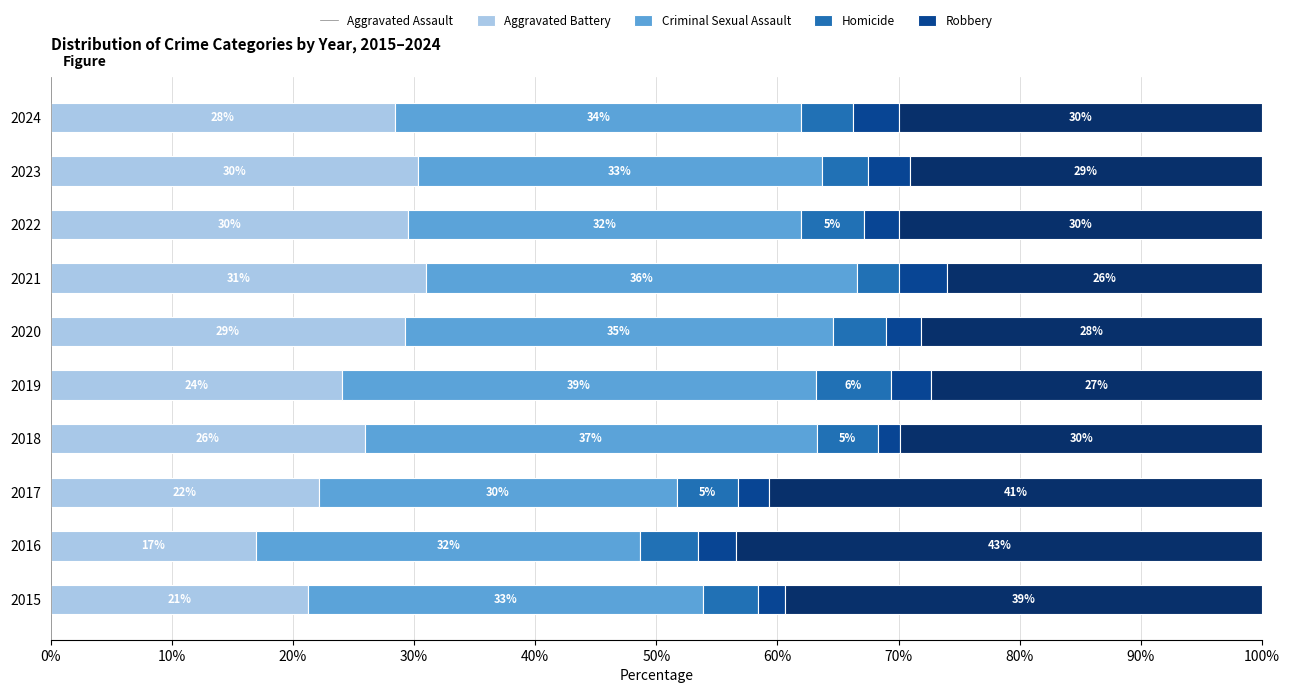

The value of Aggravated Assault at 2020 is 19.3. True or false?

False